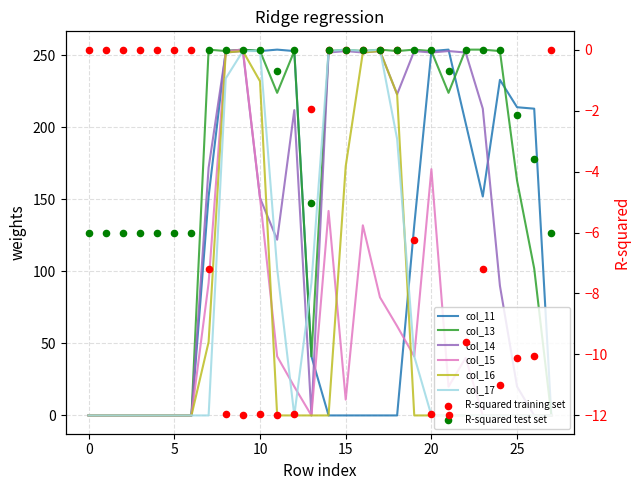

What are all the series names shown in the legend?

col_11, col_13, col_14, col_15, col_16, col_17